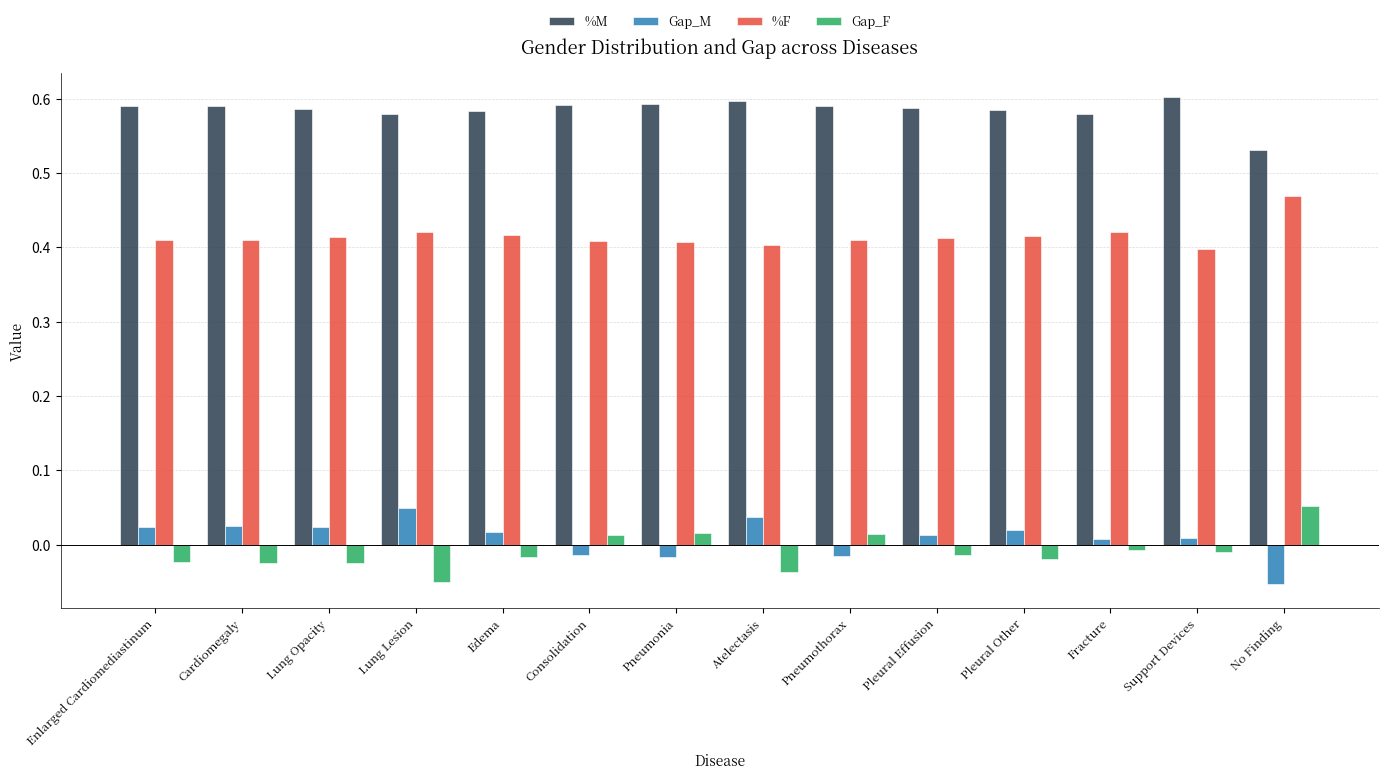

Which category has the highest value in the %F series?

No Finding